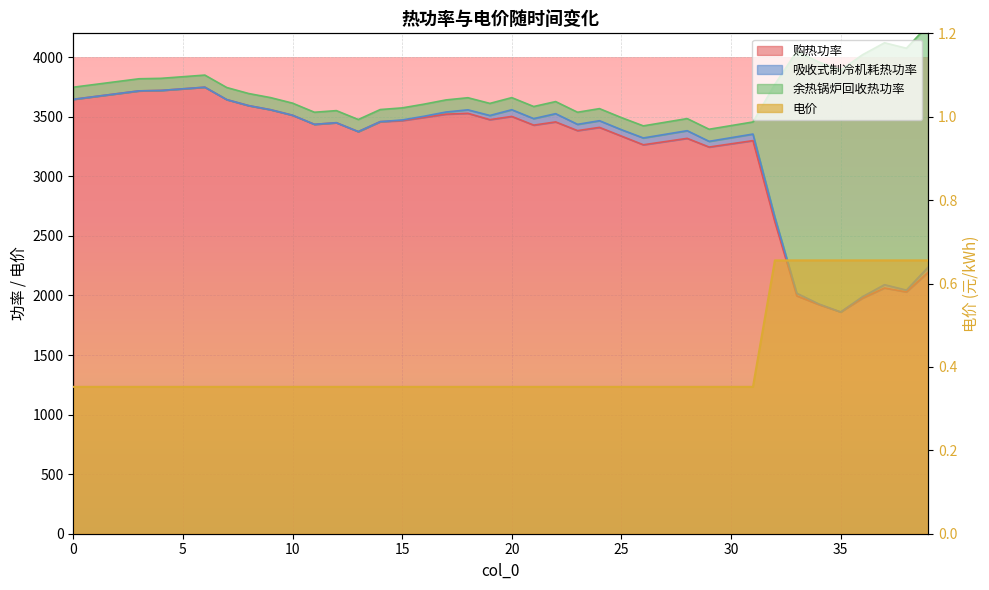

What is the sum of all 购热功率 values?

128319.3